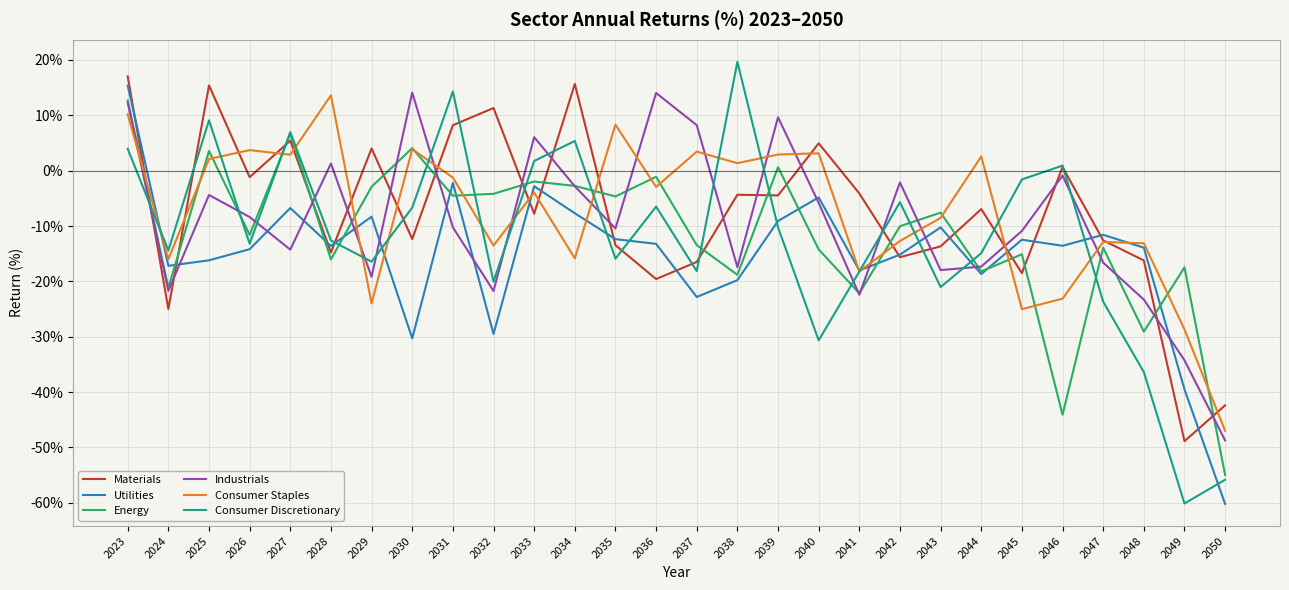

How many lines are shown in the chart?

6